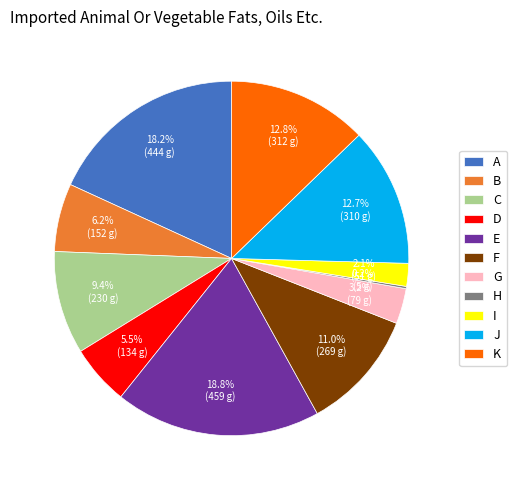

What is the largest slice in the pie chart?

E